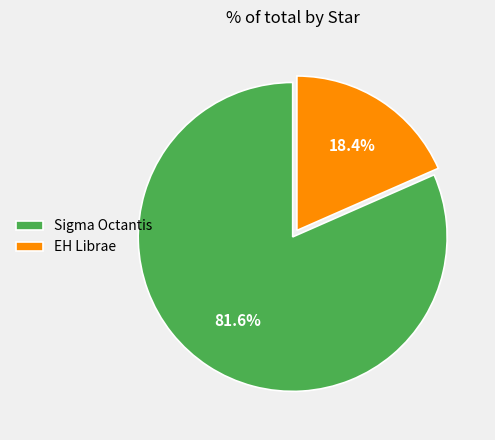

How many segments does this pie chart have?

2